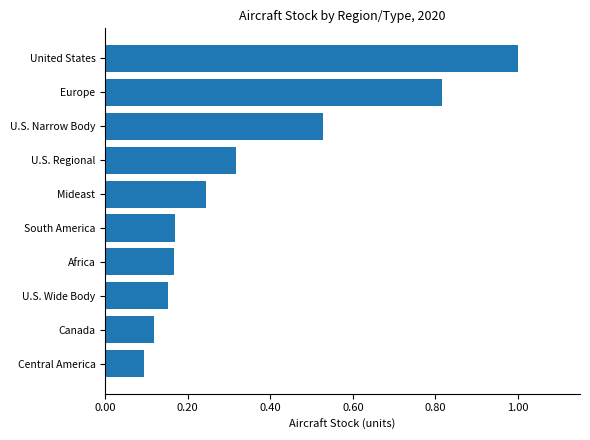

Is it true that the value at Central America is 0.1?

True